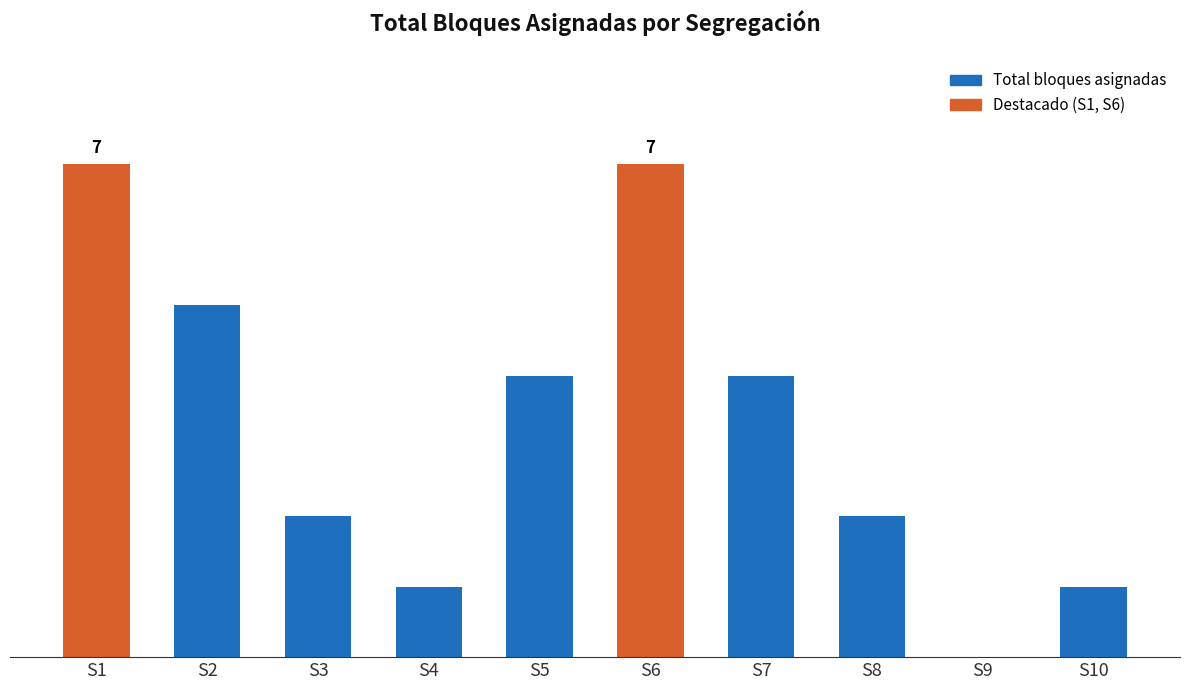

True or false: the data shows 1 at S10.

True